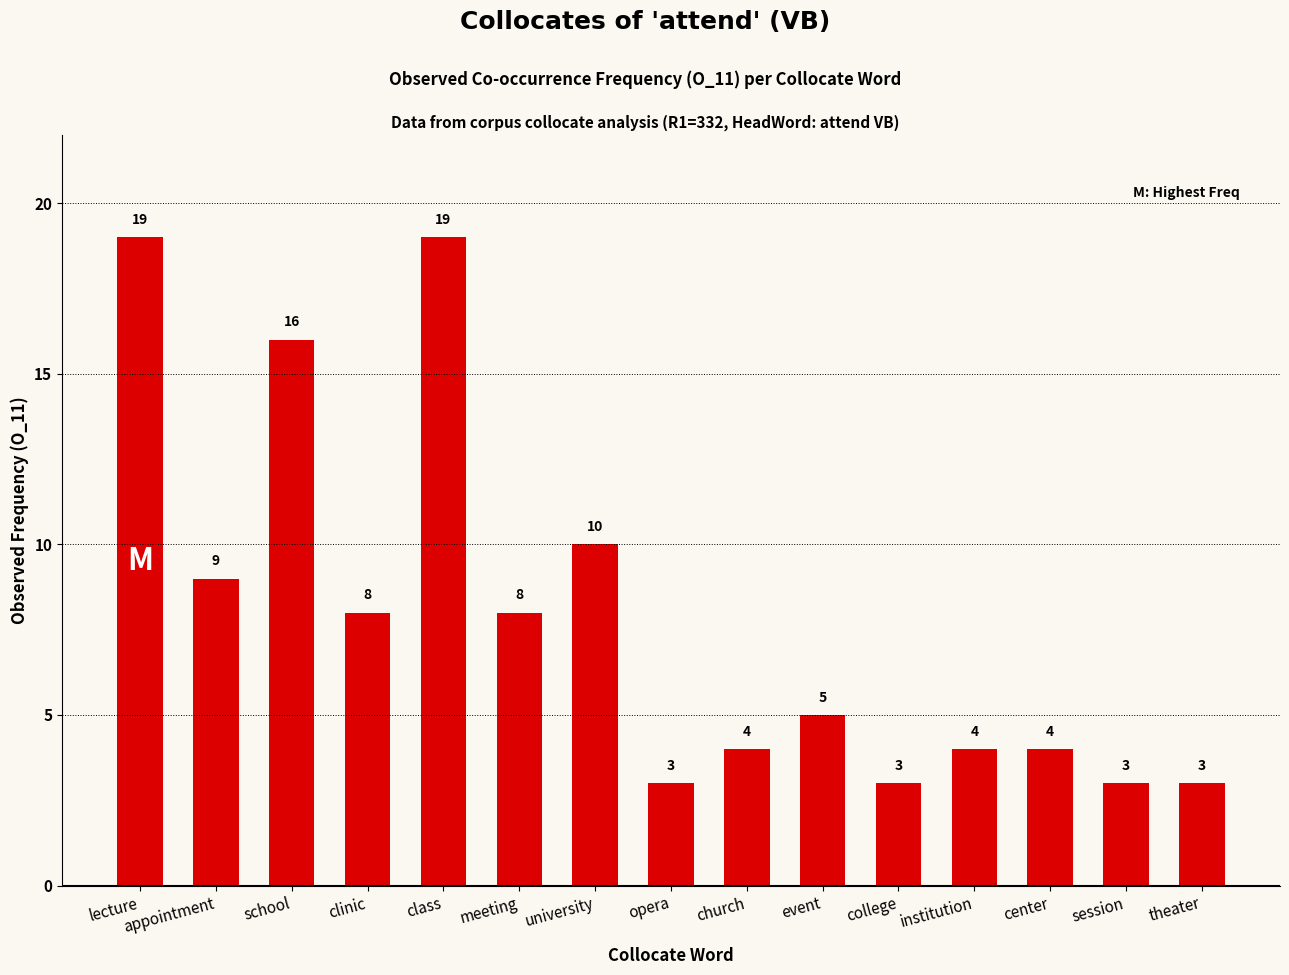

Which has a higher value, appointment or event?

appointment